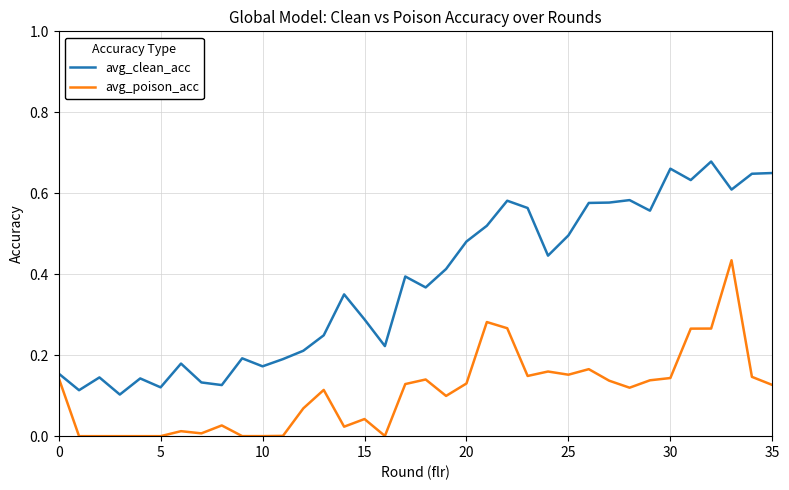

Which series has the largest total across all categories?

avg_clean_acc